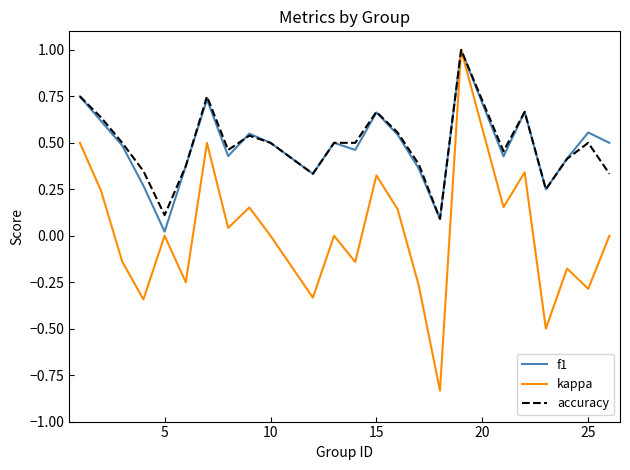

Which series has the widest spread of values?

kappa